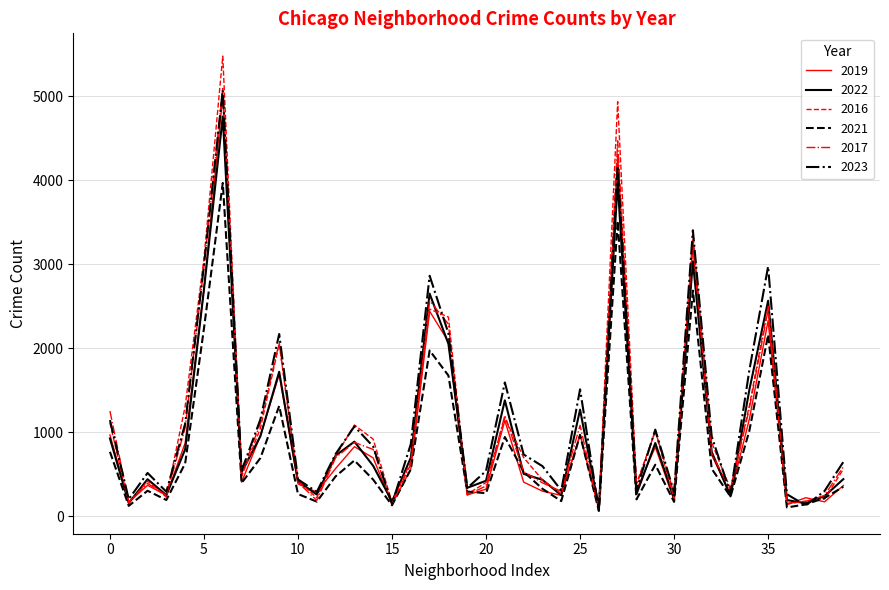

Which series has the widest spread of values?

2016